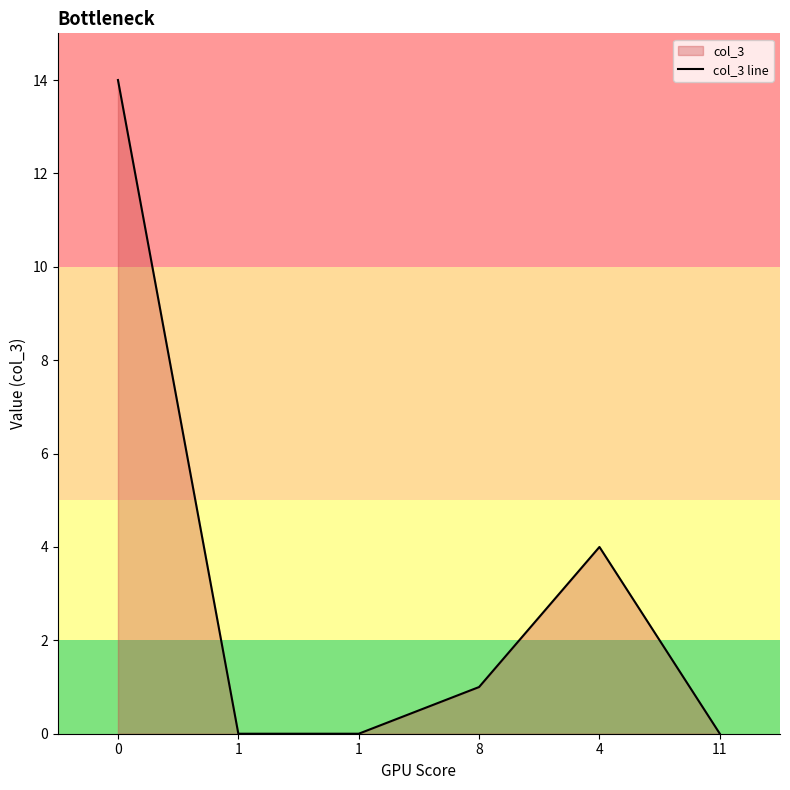

List the labels in order of value, largest first.

0, 4, 8, 1, 1, 11